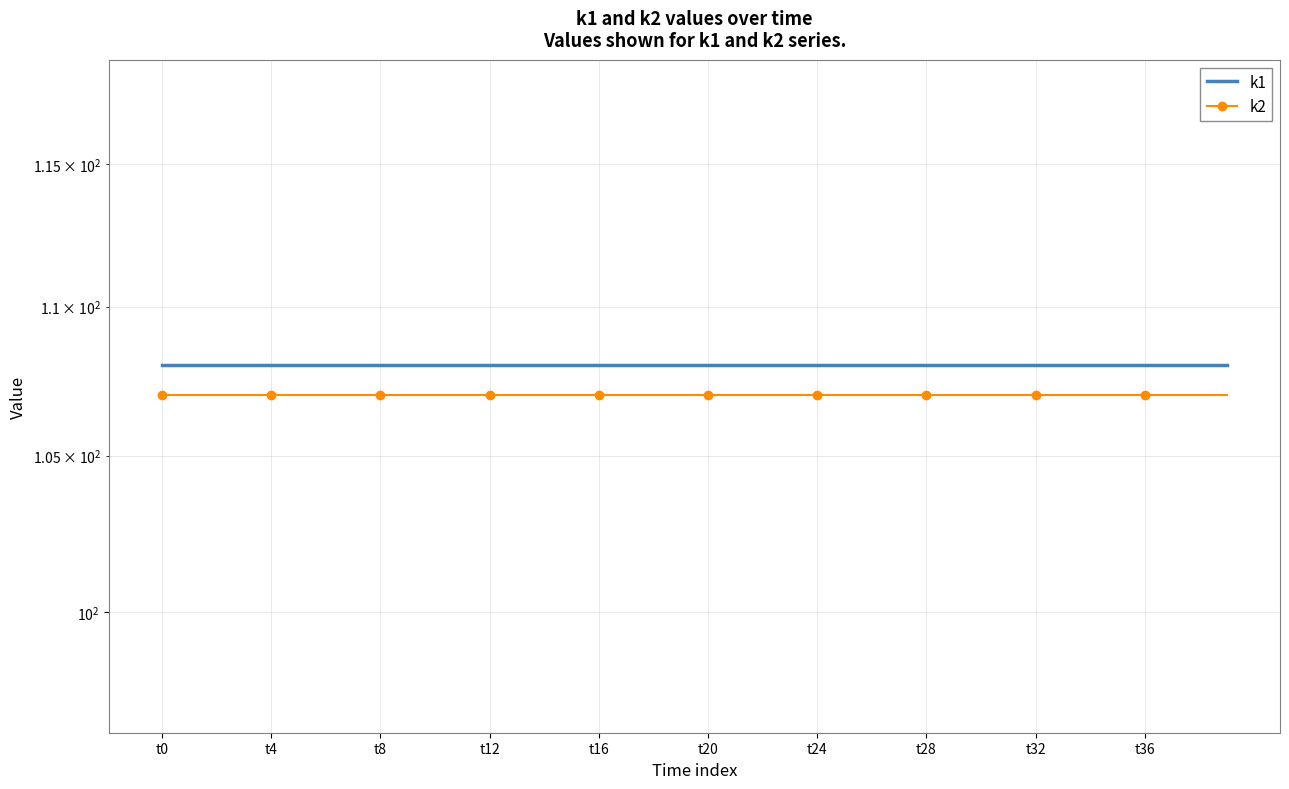

What is the sum of the k2 values at 33 and 24?

214